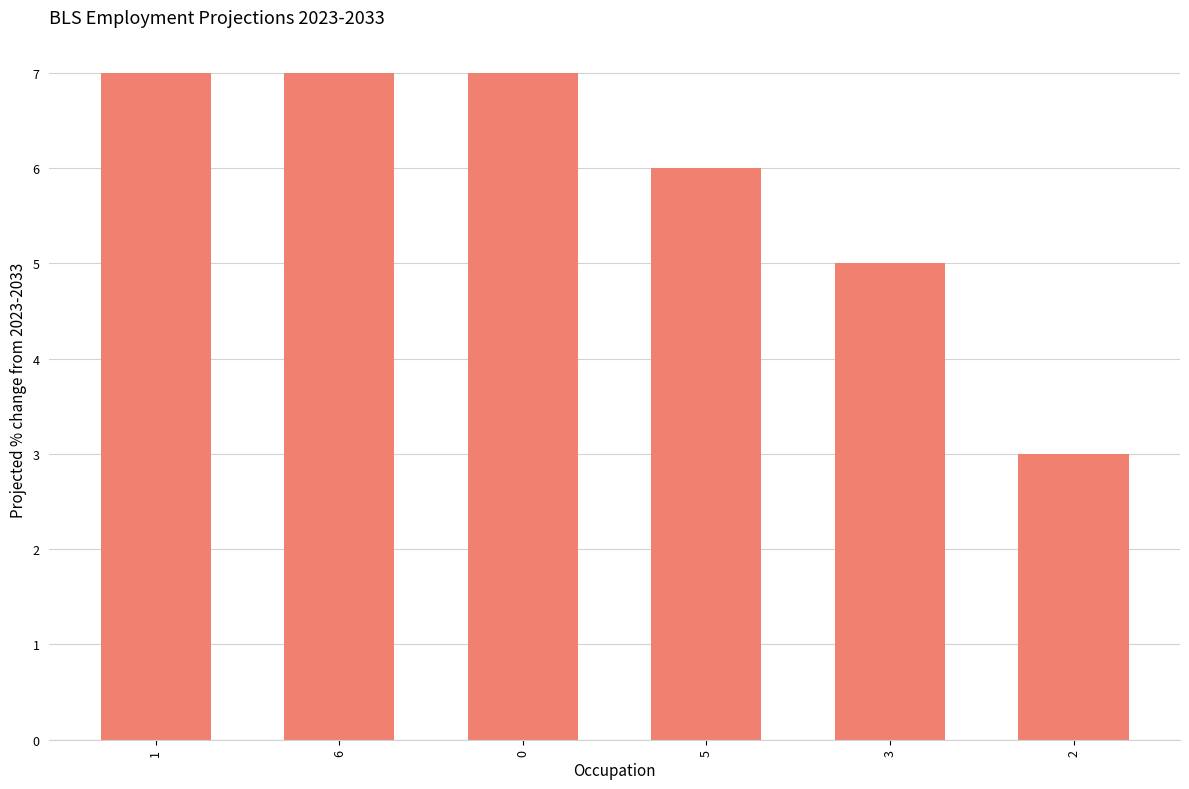

What is the label of the 4th bar from the left?

5